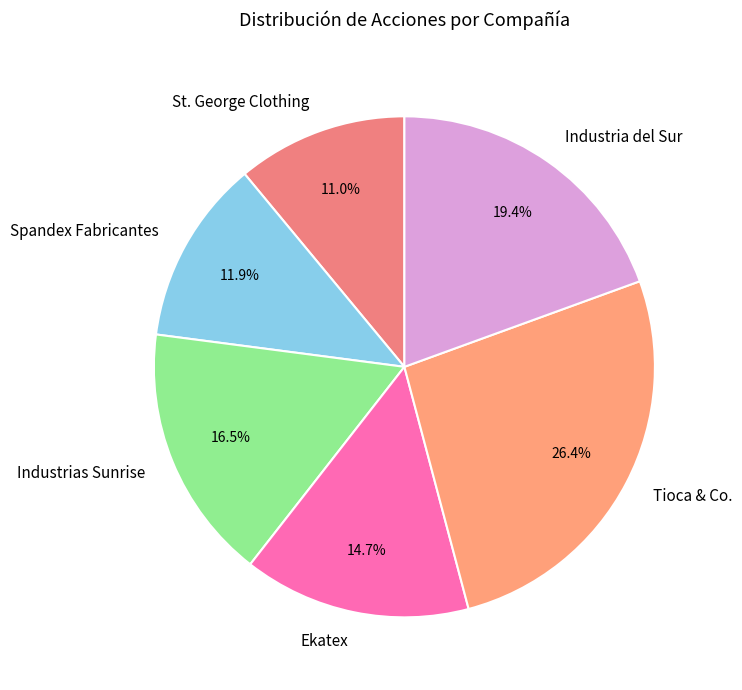

The Tioca & Co. slice represents 41% of the pie. True or false?

False